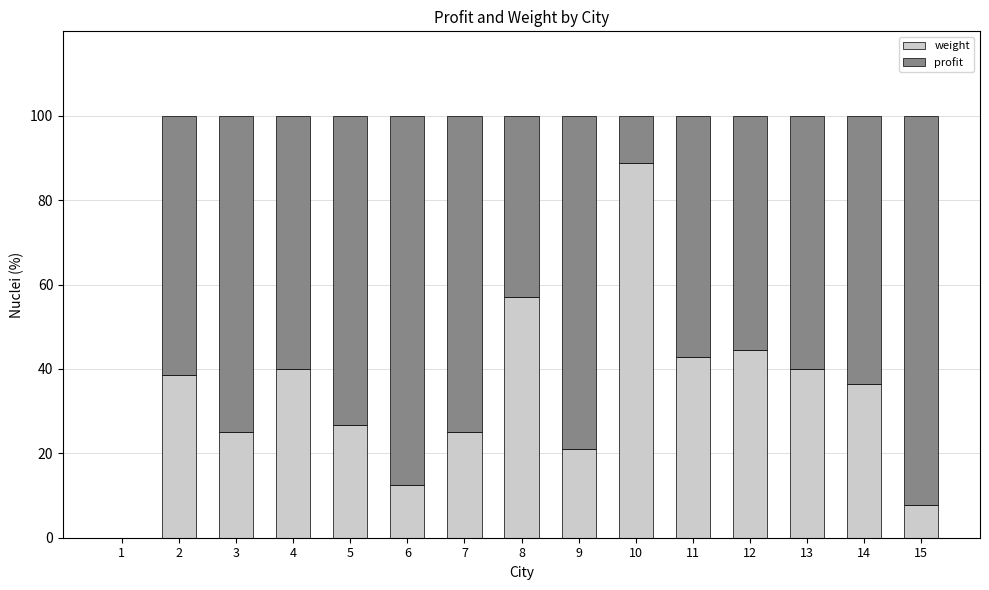

Which category has the highest value in the weight series?

10